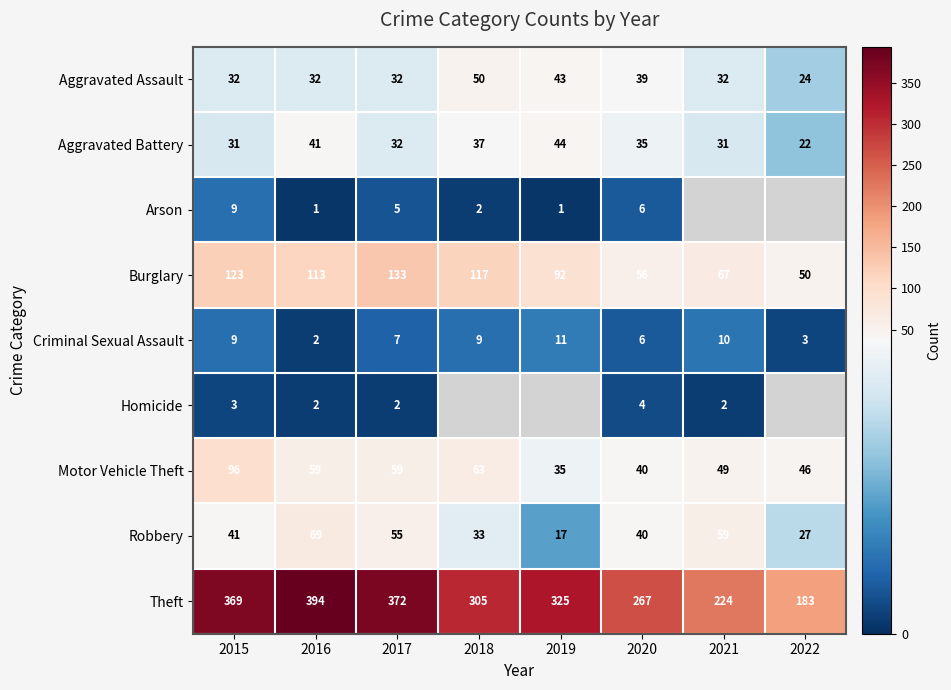

How many data points in Motor Vehicle Theft are less than 59?

4